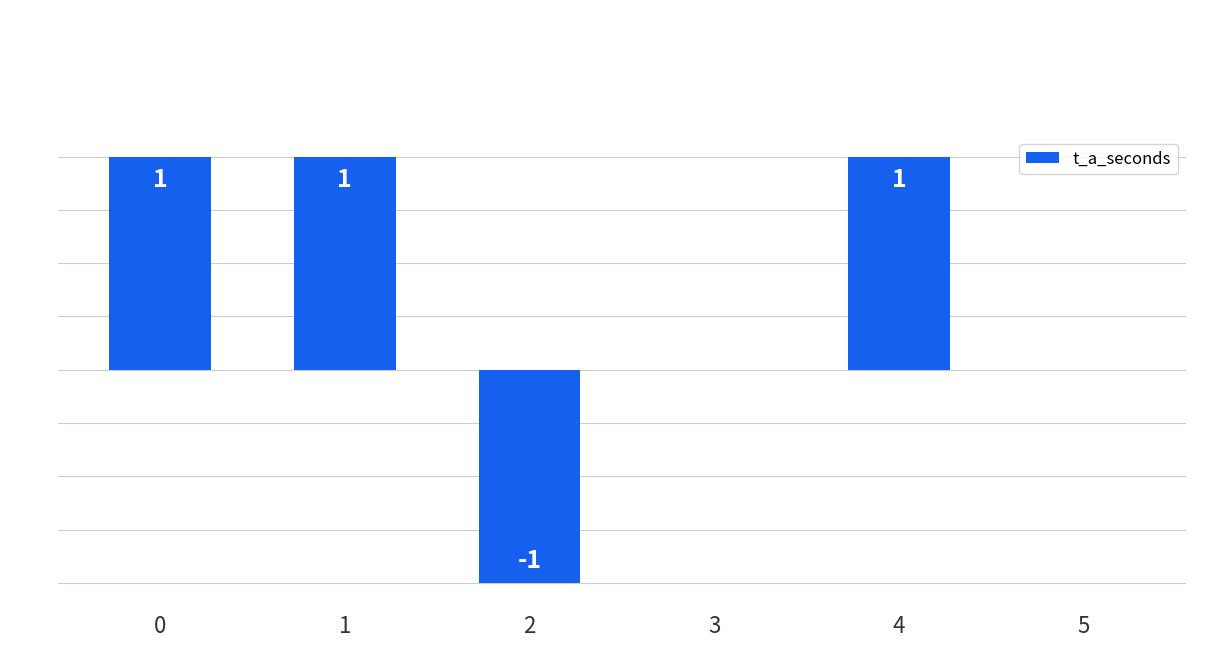

The value at 5 is 0. True or false?

True